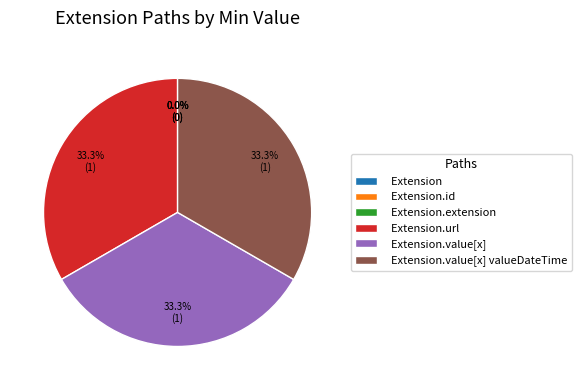

Is the sum of Extension.extension and Extension.url greater than half?

No